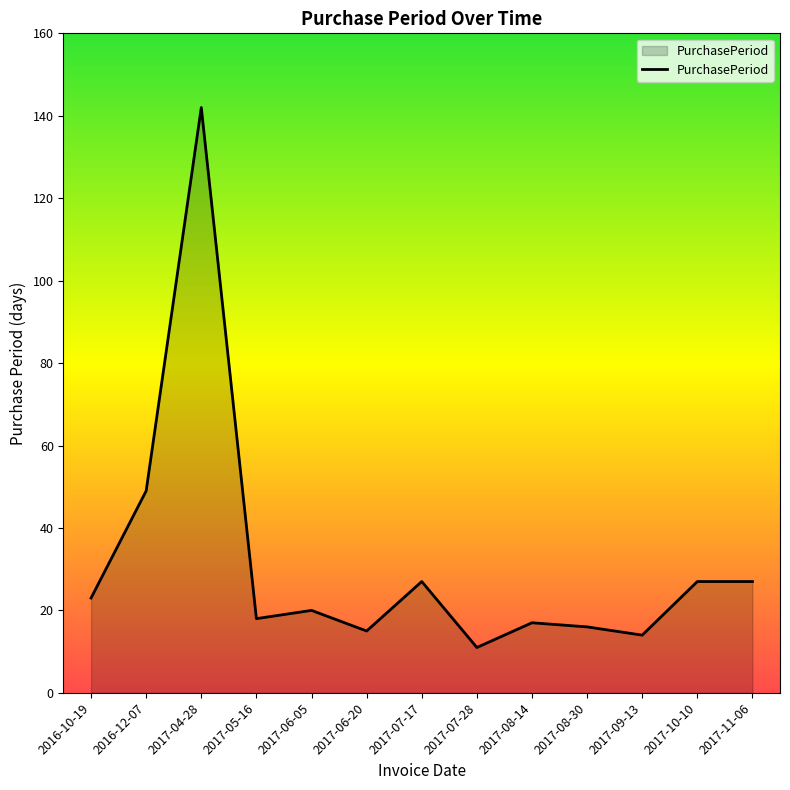

True or false: there are more than 2 points higher than both neighbors.

True